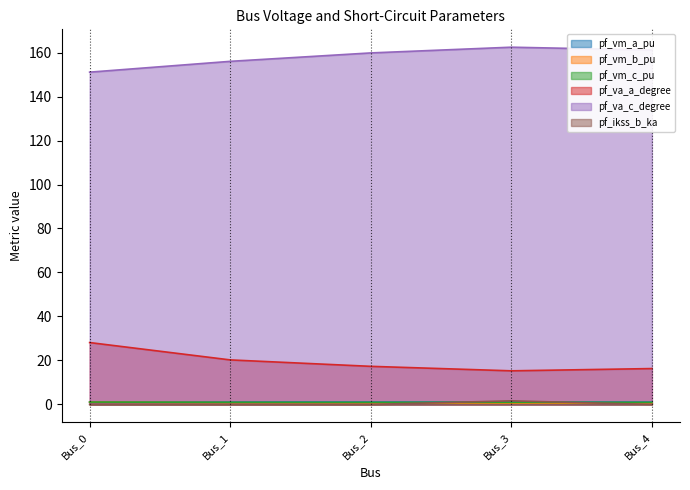

What is the total value across all series at Bus_2?

179.8